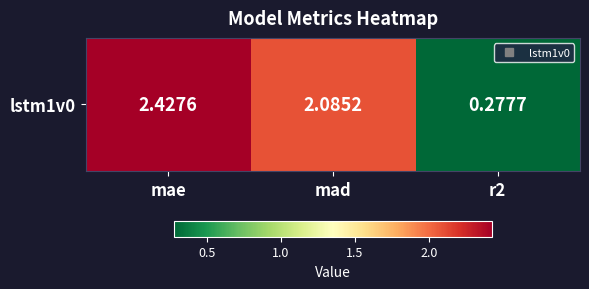

At which label does the data first exceed 2?

mae